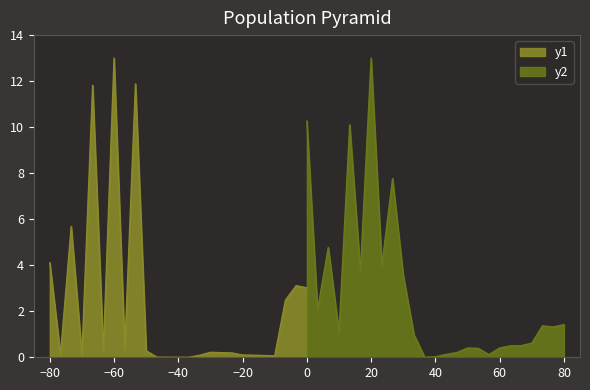

What is the value of the y1 point at the 24th from the left?

3.1